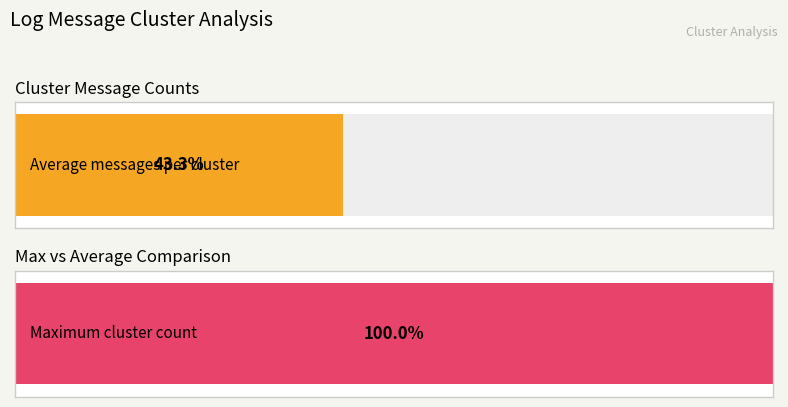

The value at 0 is -4. True or false?

False